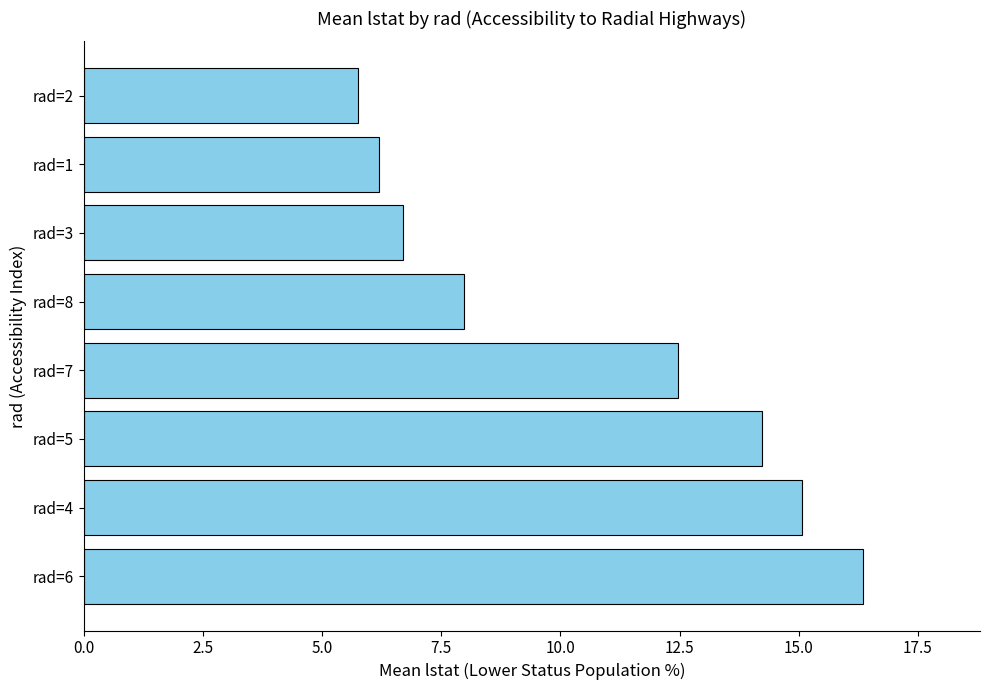

Are the bars horizontal?

Yes